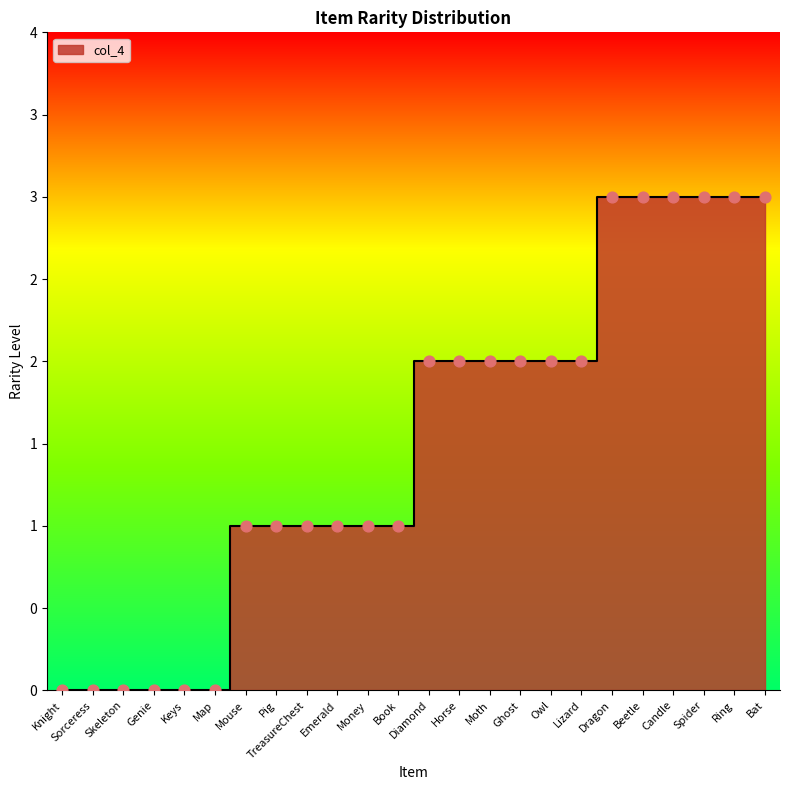

Which has a higher value, Knight or Emerald?

Emerald